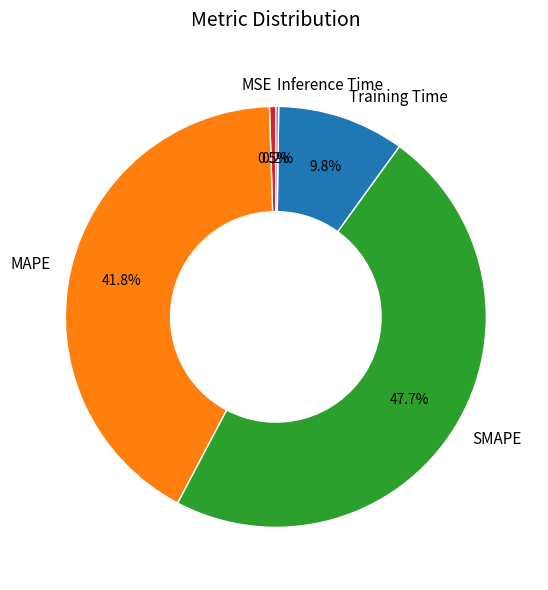

What is the largest slice in the pie chart?

SMAPE